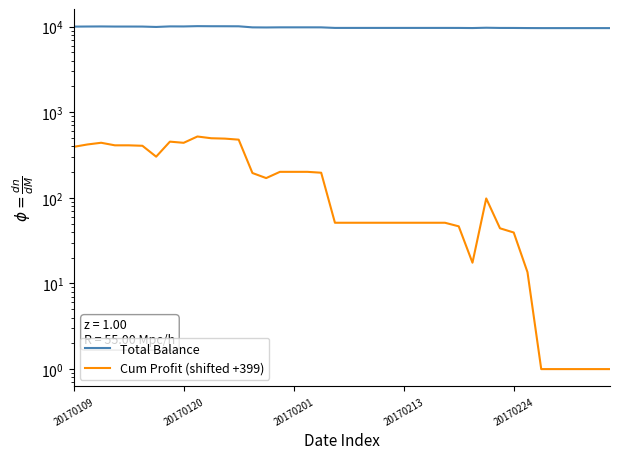

What is the difference between the Total Balance values at 9 and 32?

481.2